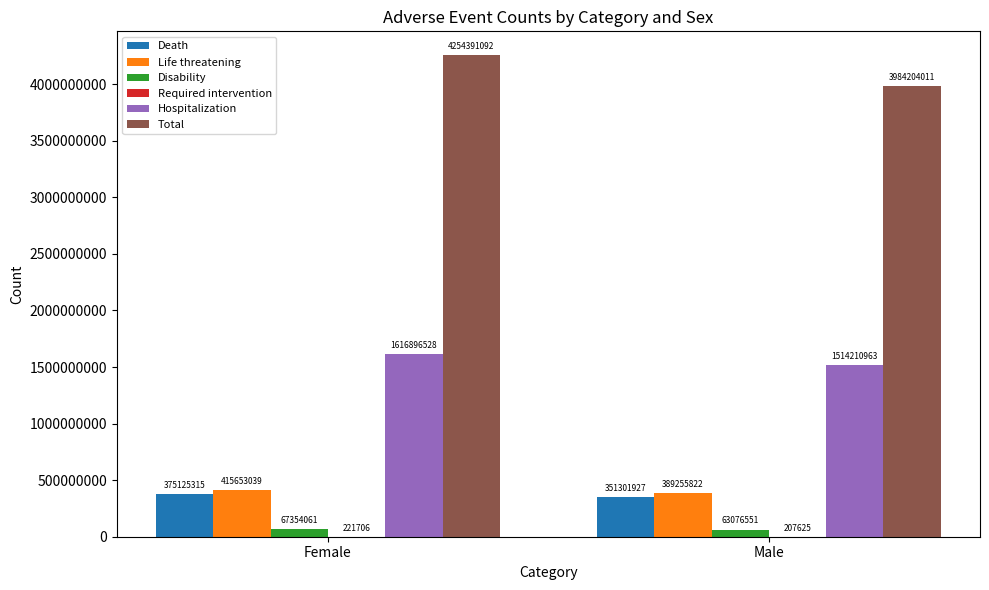

Which category has the highest value in the Disability series?

Female